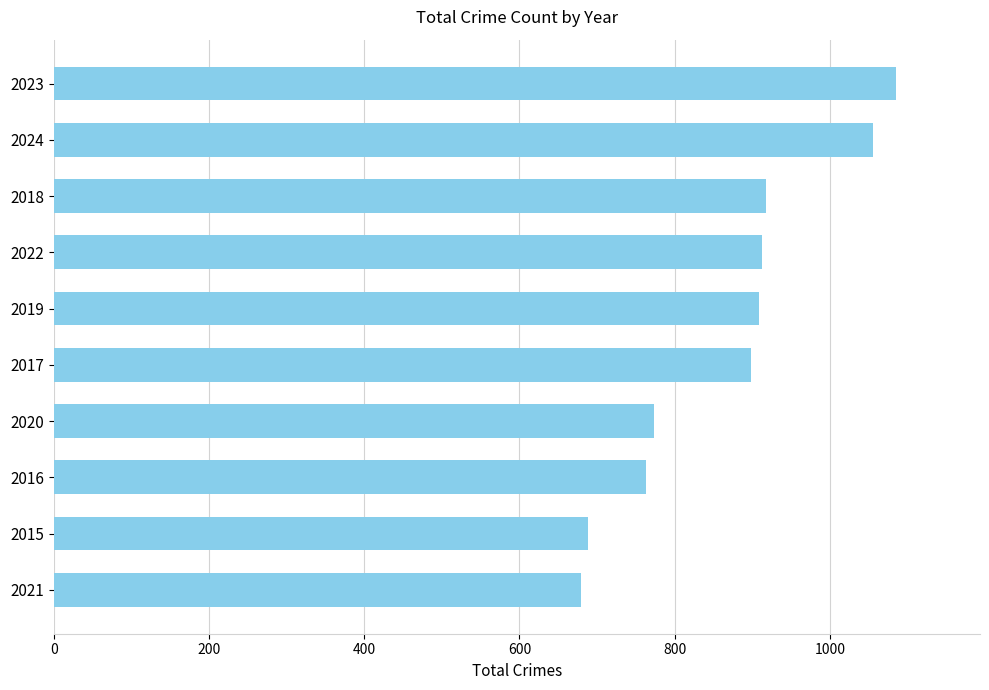

How many categories are shown in the chart?

10